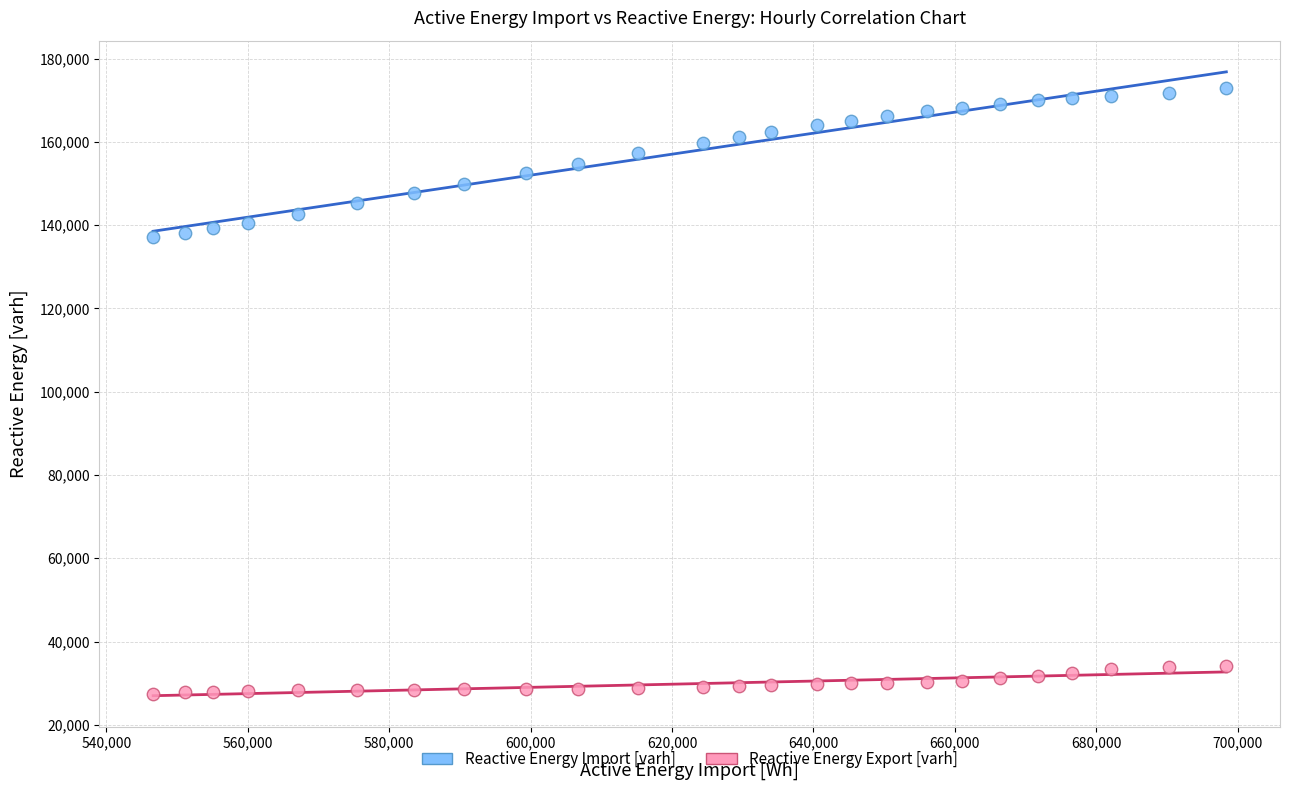

What are all the series names shown in the legend?

Reactive Energy Import [varh], Reactive Energy Export [varh]